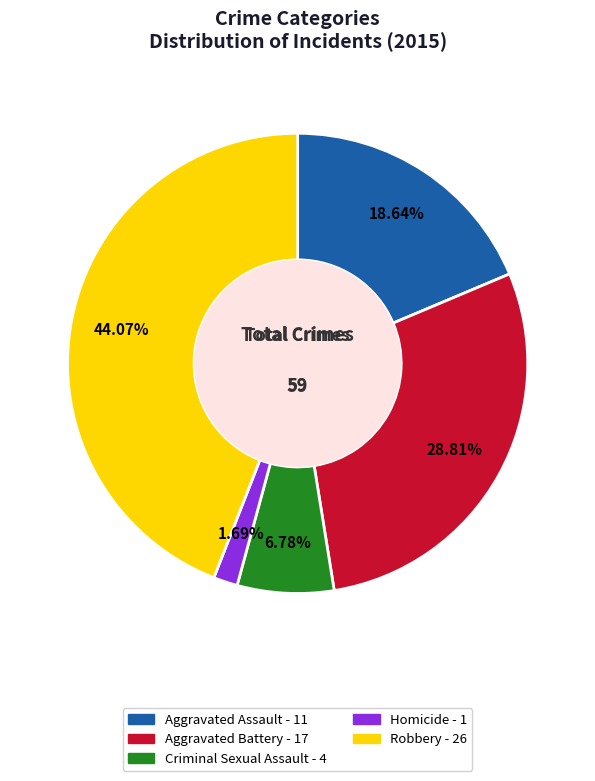

What percentage is NOT represented by Aggravated Assault?

81.4%